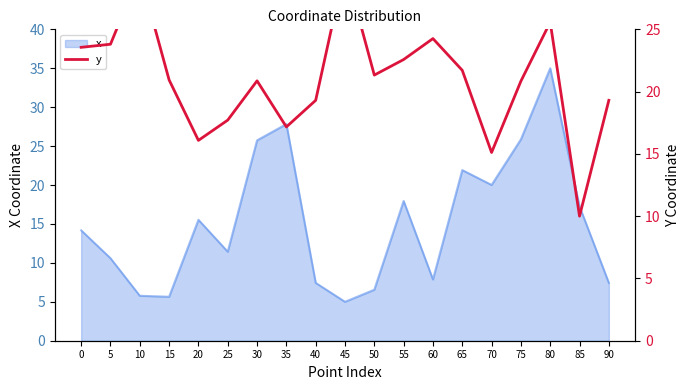

Reading left to right, extract all data points from this chart.

23.6	23.8	29.5	20.9	16.1	17.7	20.9	17.2	19.3	30.0	21.3	22.6	24.3	21.7	15.1	20.8	25.6	10.0	19.3